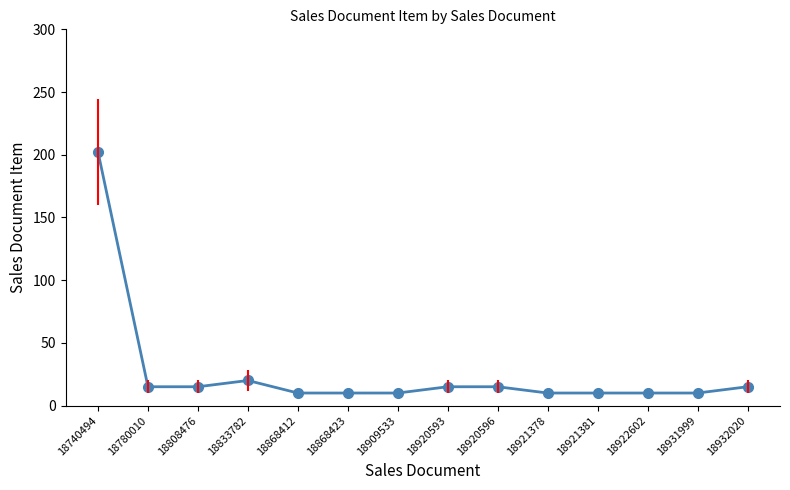

What value does the data have at 18921378?

10.0